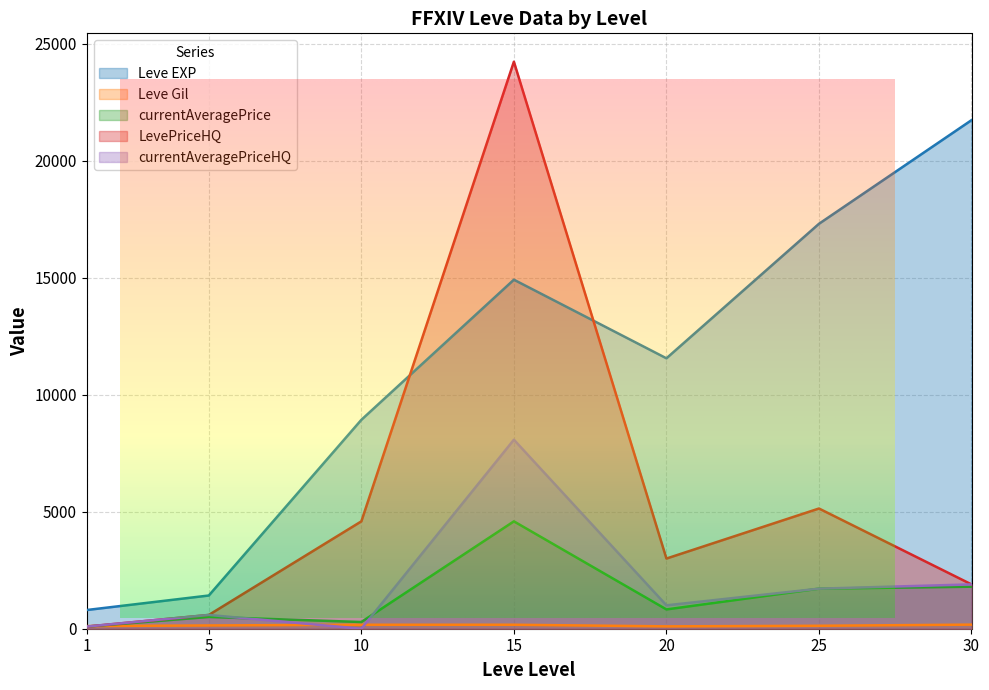

How many values in the currentAveragePriceHQ series exceed 1000?

3